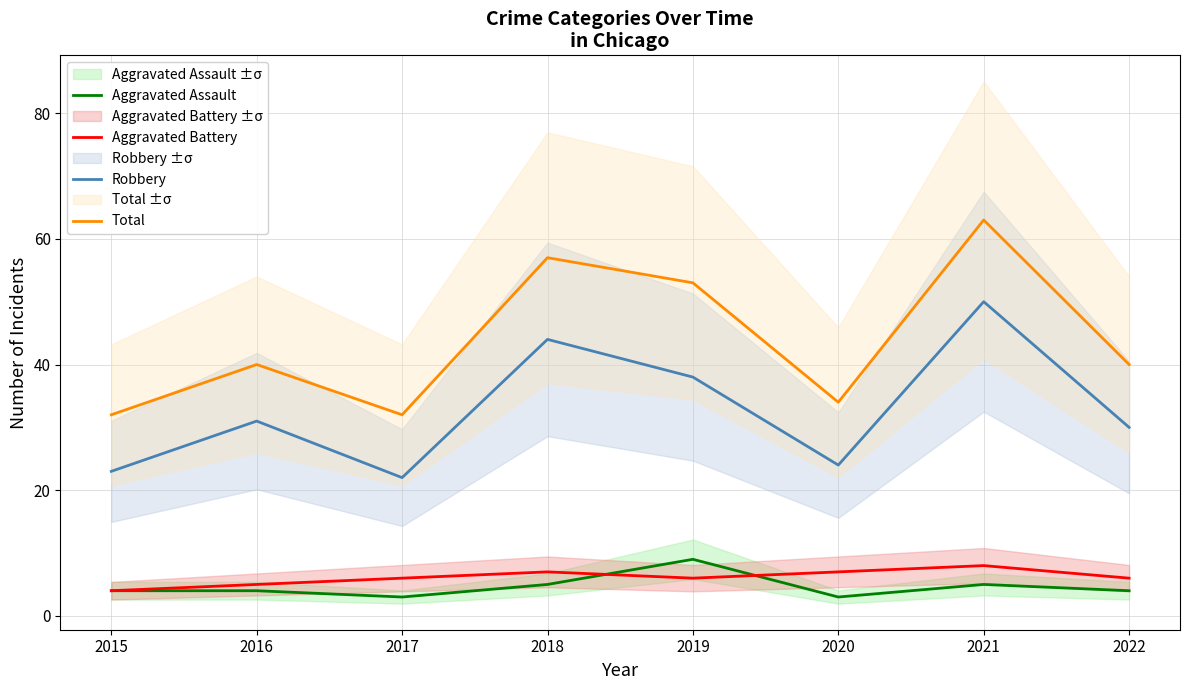

Which series changed the most between 2017 and 2019?

Total